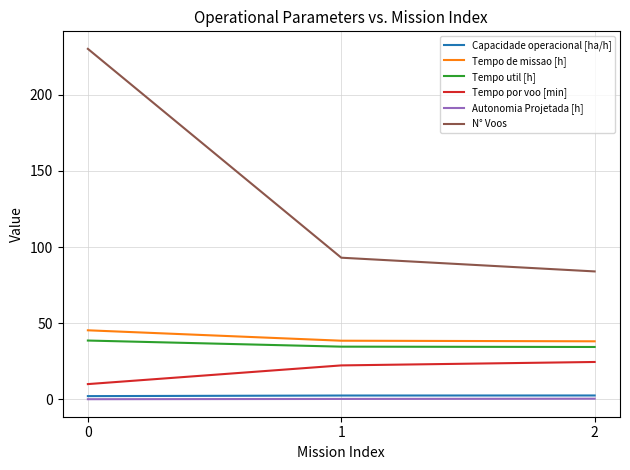

What is the lowest value of the Tempo por voo [min] series?

10.1